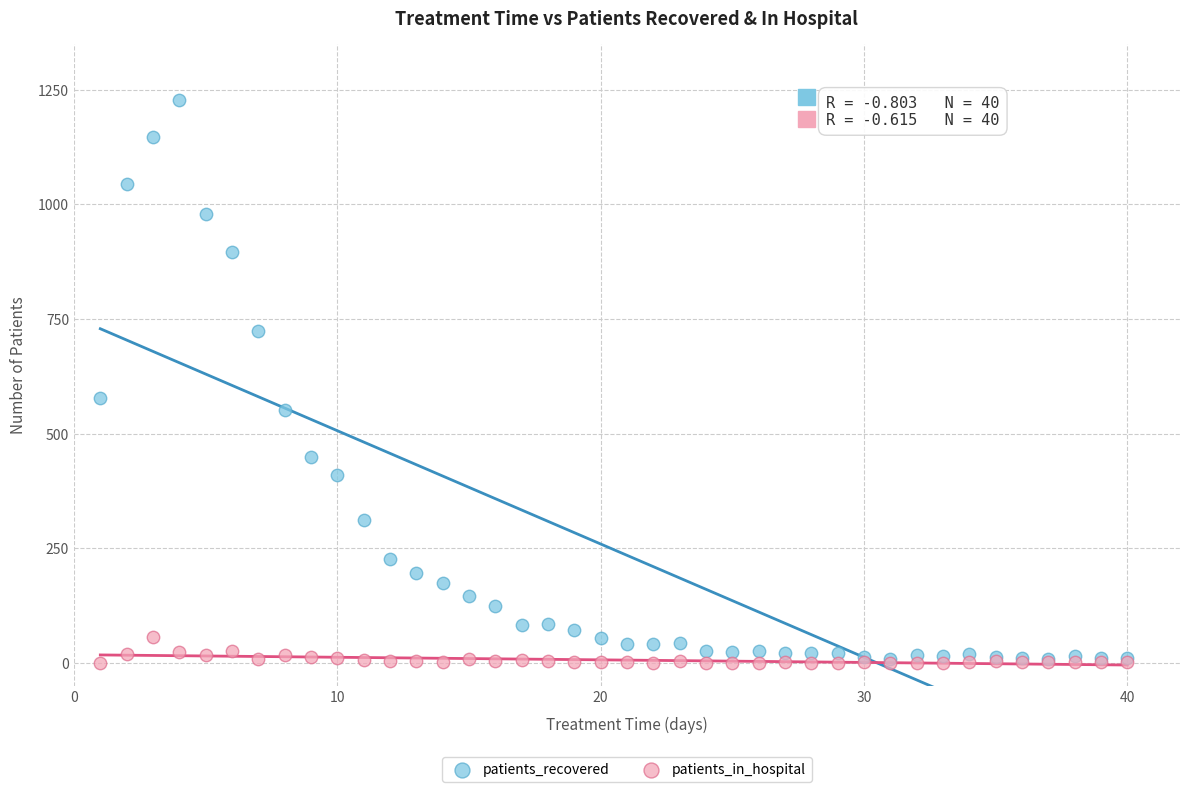

In the patients_recovered series, what Y value is closest to 618?

578